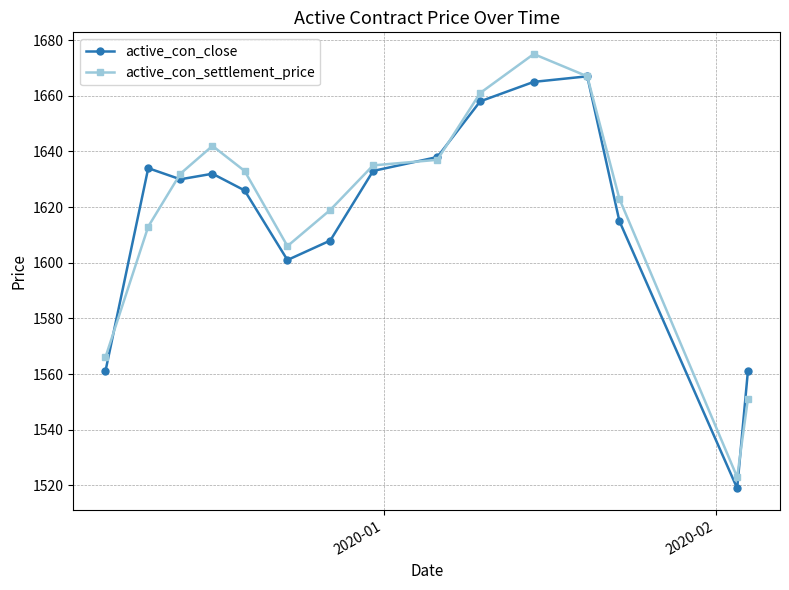

Reading left to right, transcribe all the data shown in this chart.

active_con_close: 1561	1634	1630	1632	1626	1601	1608	1633	1638	1658	1665	1667	1615	1519	1561
active_con_settlement_price: 1566	1613	1632	1642	1633	1606	1619	1635	1637	1661	1675	1667	1623	1523	1551